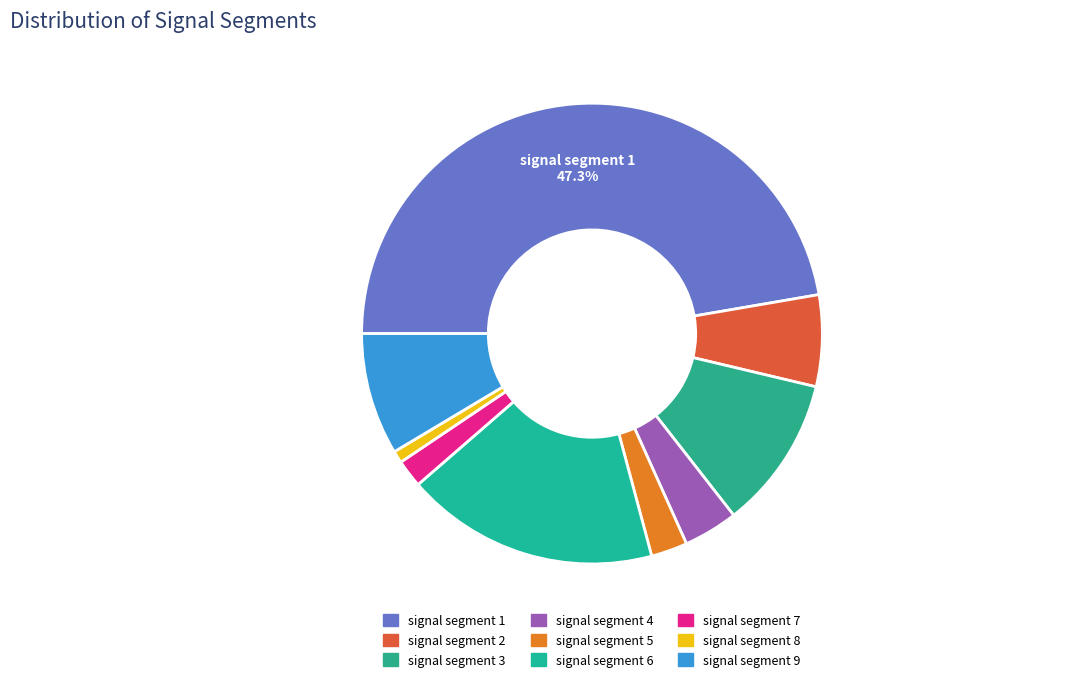

What percentage do signal segment 6 and signal segment 1 together represent?

65.1%